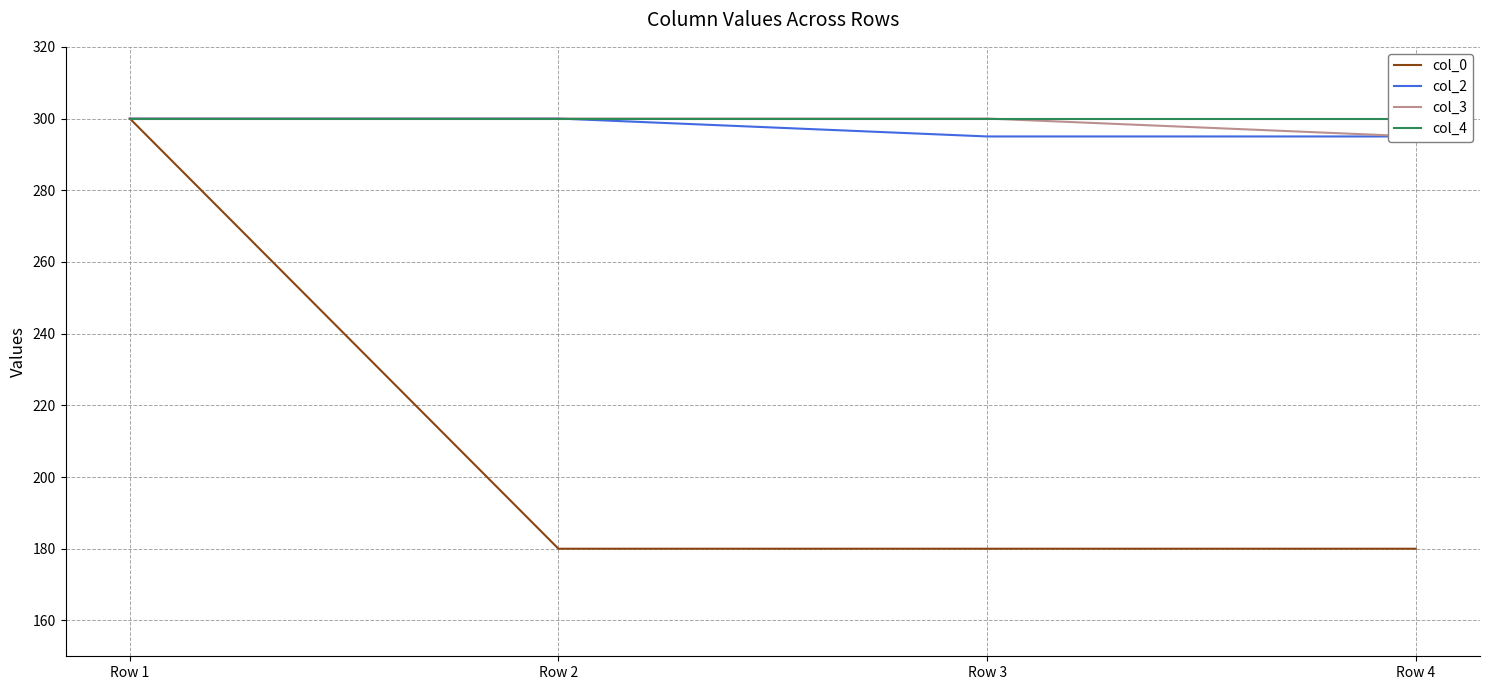

Reading left to right, transcribe all the data shown in this chart.

col_0: Row 1=300	Row 2=180	Row 3=180	Row 4=180
col_2: Row 1=300	Row 2=300	Row 3=295	Row 4=295
col_3: Row 1=300	Row 2=300	Row 3=300	Row 4=295
col_4: Row 1=300	Row 2=300	Row 3=300	Row 4=300